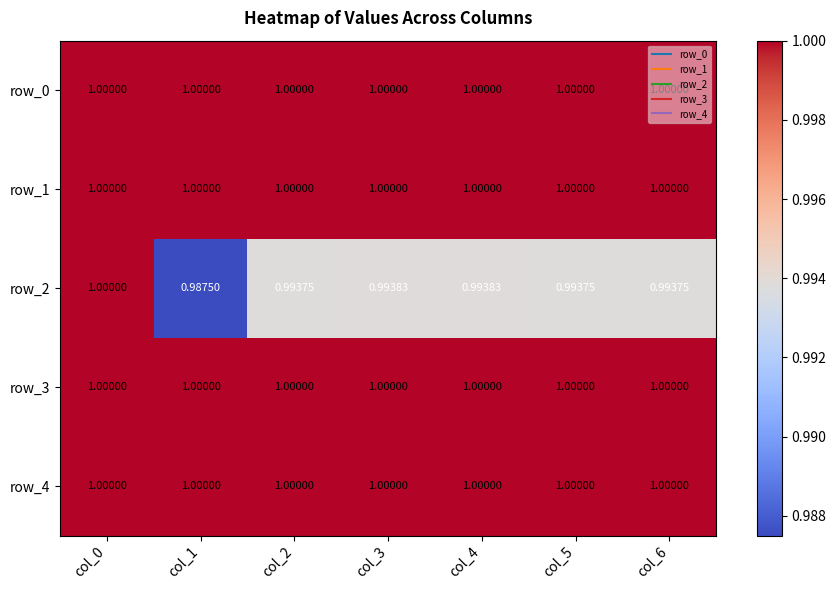

Is the value of row_2 at col_3 greater than the value of row_0 at col_3?

No